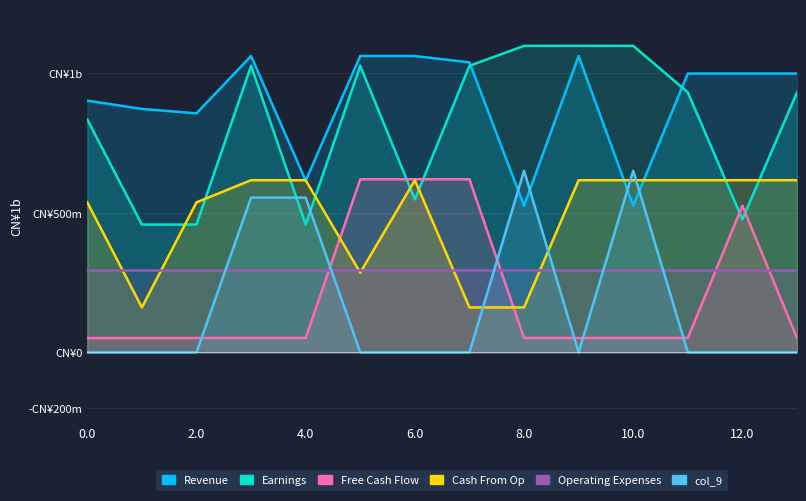

How many data points in Revenue are less than 997?

6